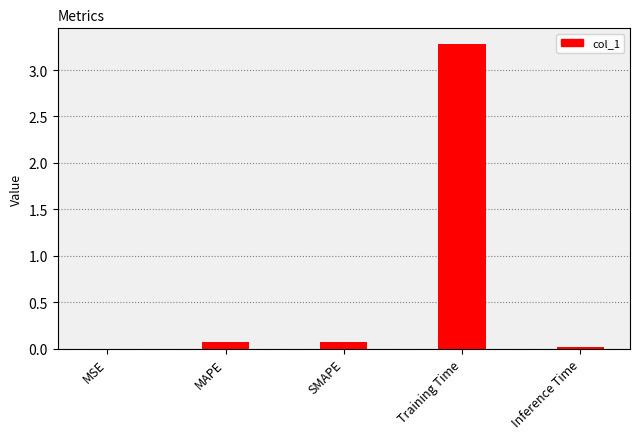

Which has a higher value, Training Time or MAPE?

Training Time